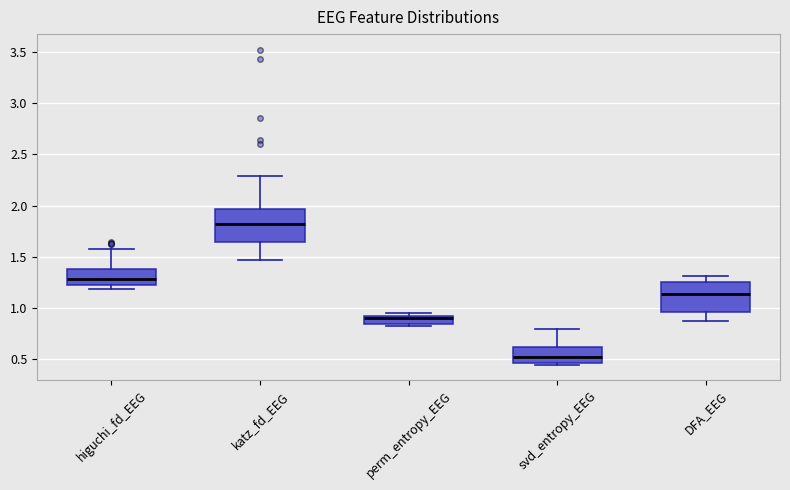

Where is the lower edge of the box for DFA_EEG on the y-axis? The values are not printed on the chart, so give them approximately, as read against the axis.

0.95